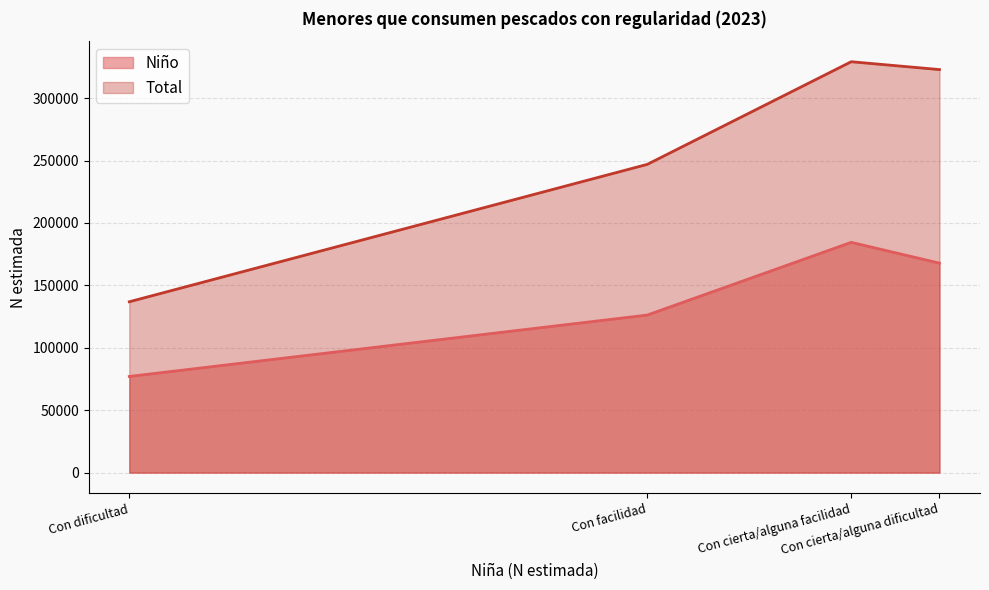

Which series changed the most between Con dificultad and Con cierta/alguna facilidad?

Total